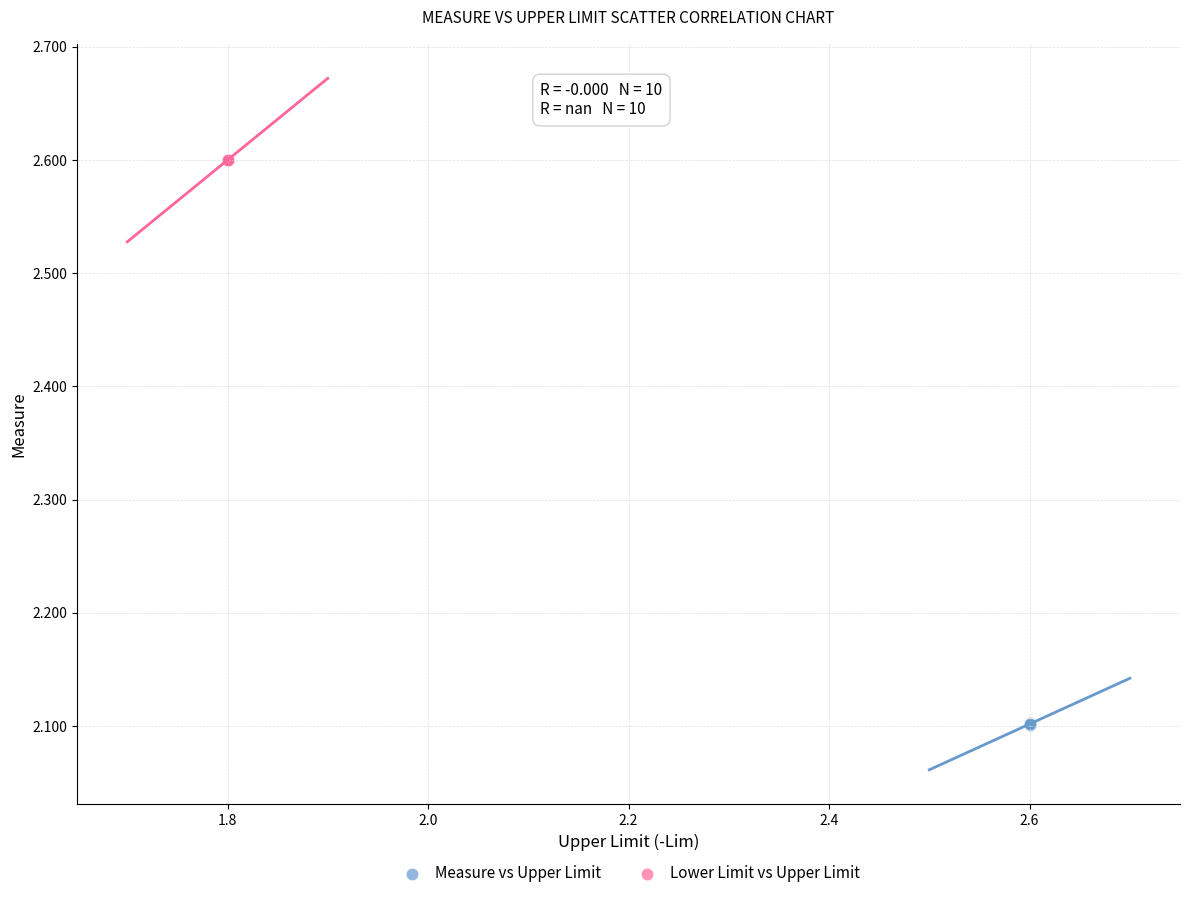

Which series reaches the minimum Y coordinate?

Measure vs Upper Limit